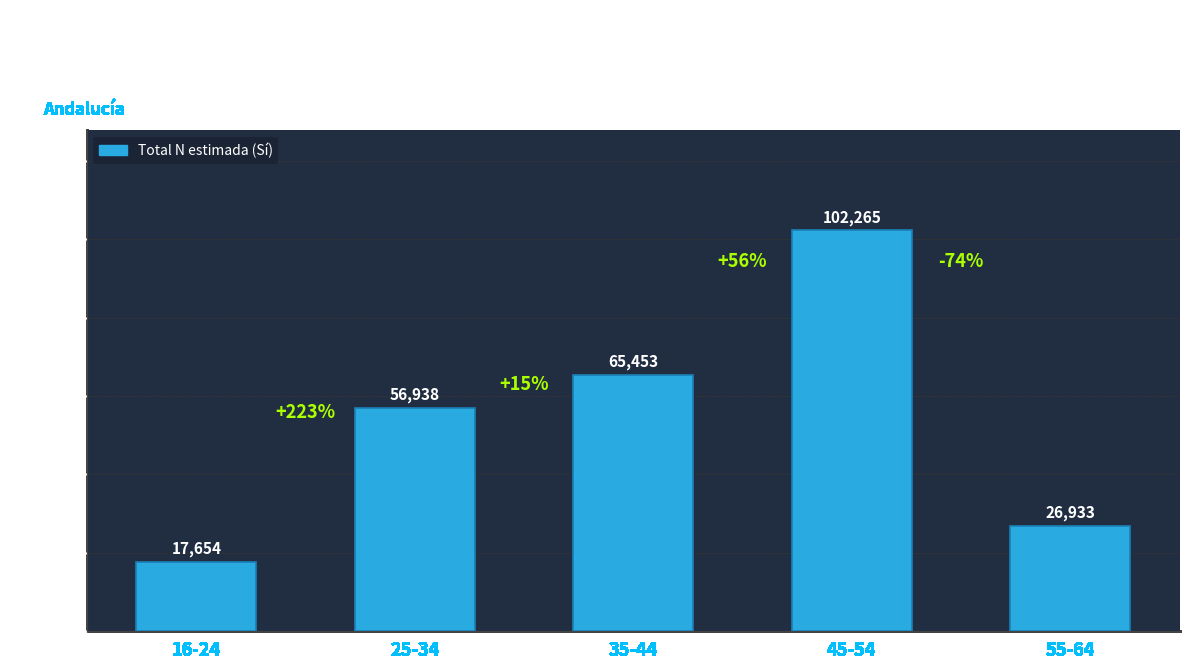

How many bars are there in total?

5